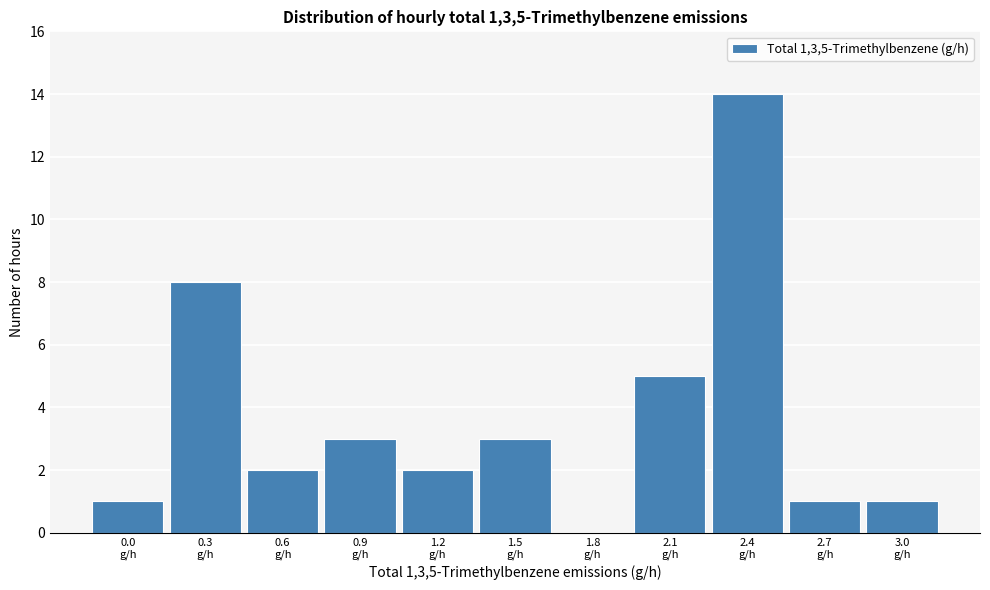

What is the maximum value shown in the chart?

14